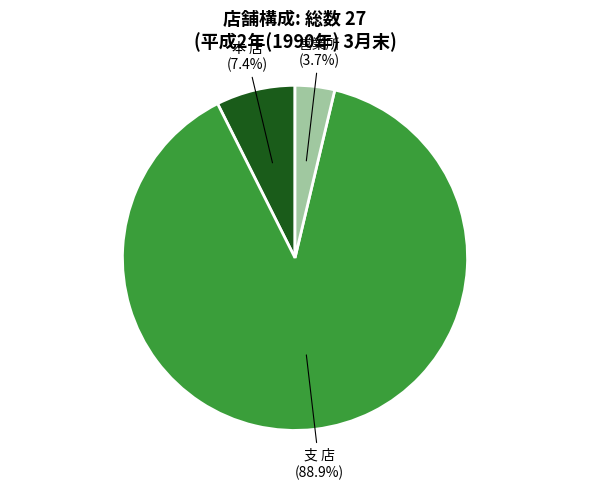

Rank the categories by value from highest to lowest.

支 店, 本 店, 営業所